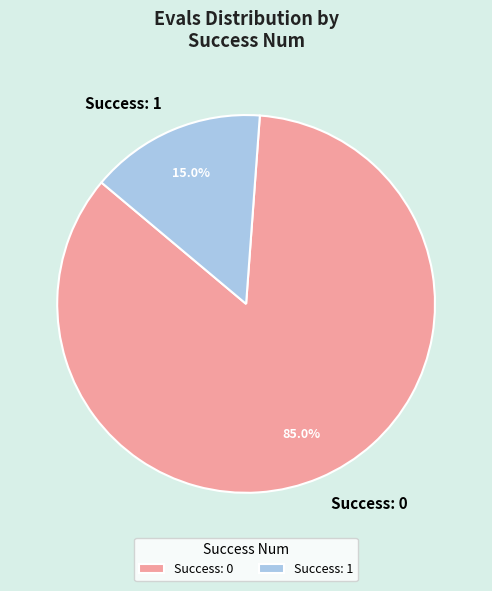

Rank the categories by value from highest to lowest.

Success: 0, Success: 1